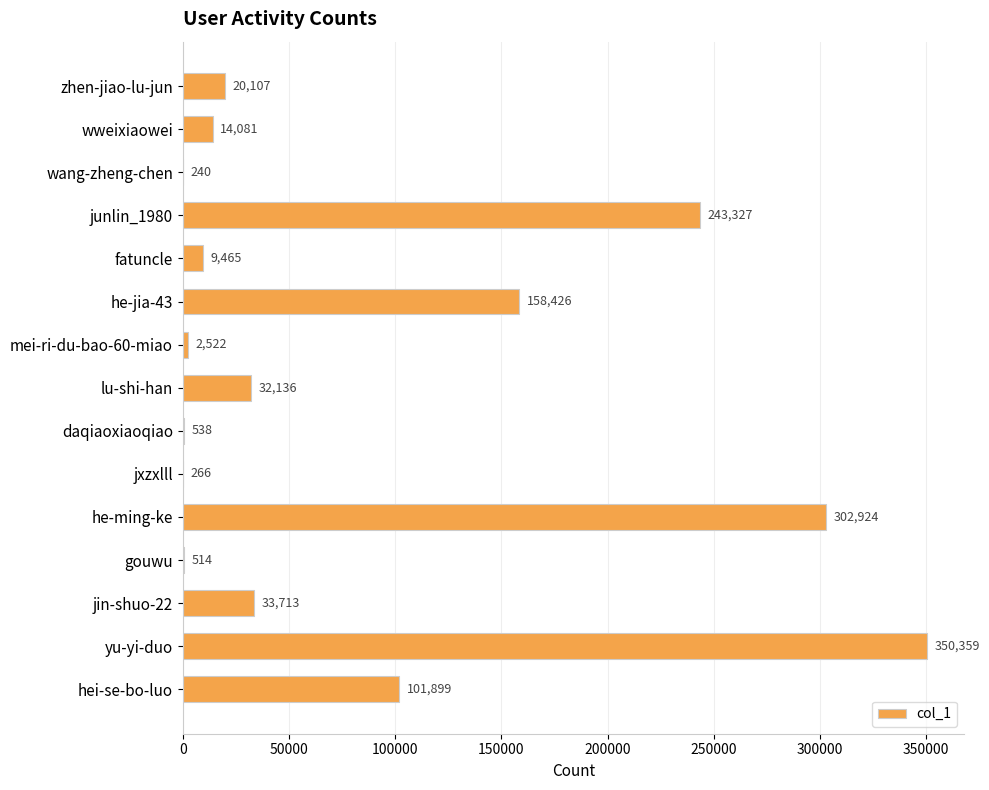

Where is the data nearest to the value 175299?

he-jia-43